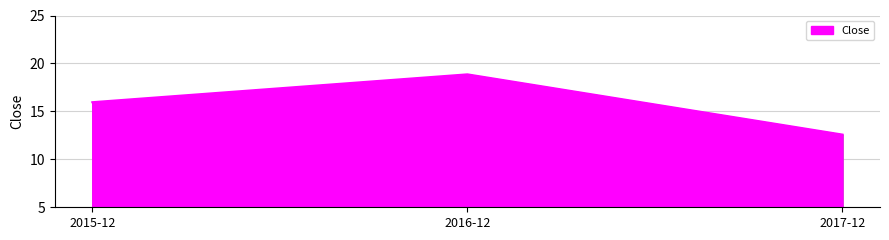

What position from the left is 2017-12?

3